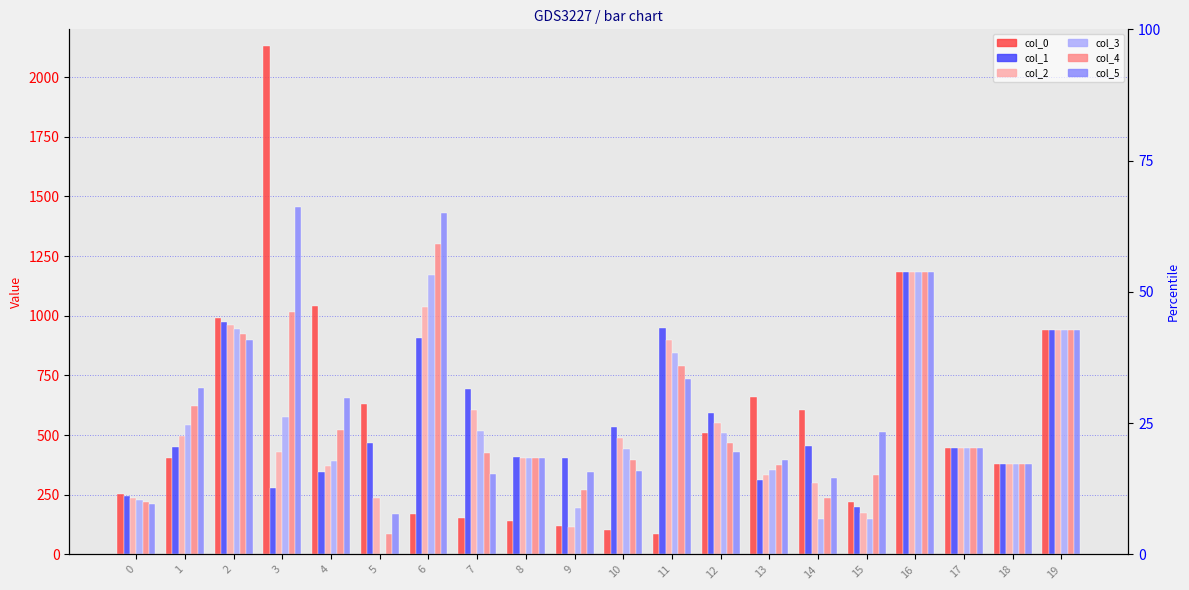

Which series has the largest range (max minus min)?

col_0